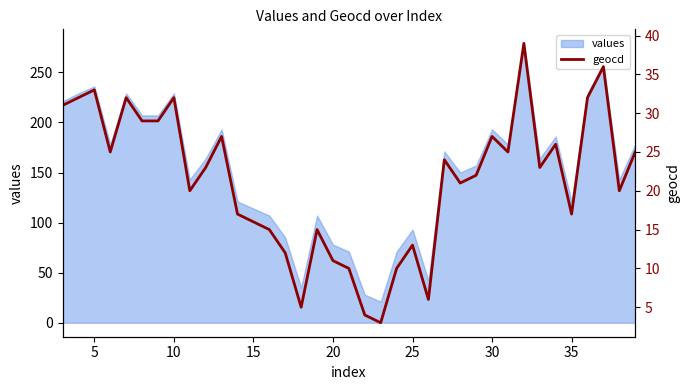

Reading left to right, list all the values displayed in this chart.

31	32	33	25	32	29	29	32	20	23	27	17	16	15	12	5	15	11	10	4	3	10	13	6	24	21	22	27	25	39	23	26	17	32	36	20	25